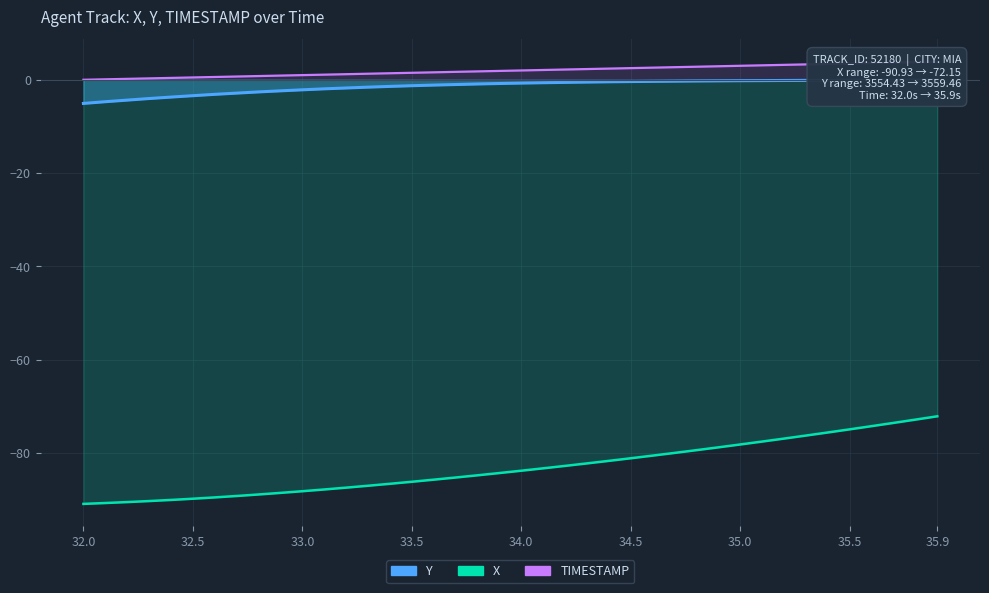

Which series has the widest spread of values?

X